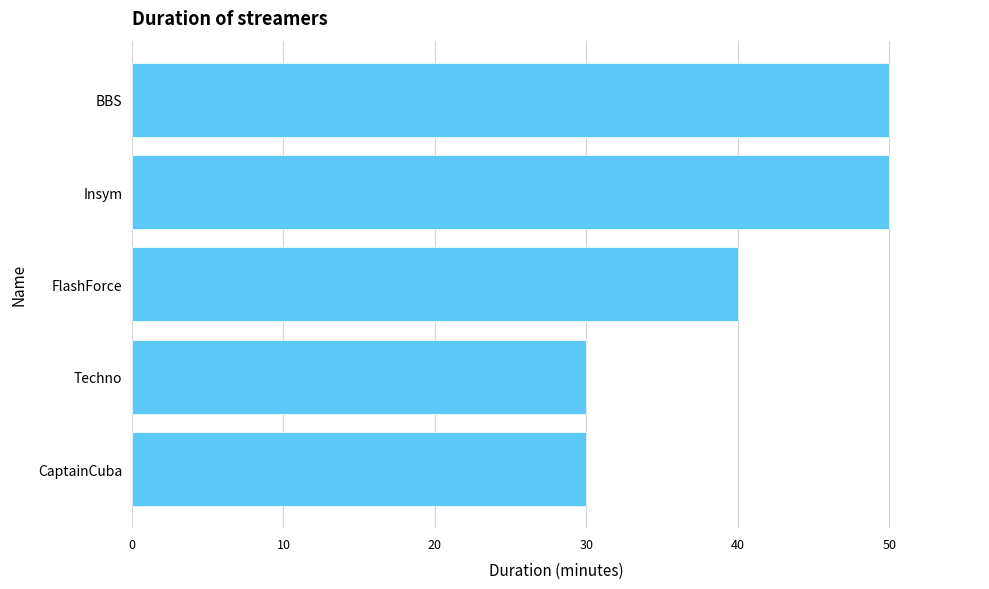

The chart shows a value of 87 at Insym. True or false?

False